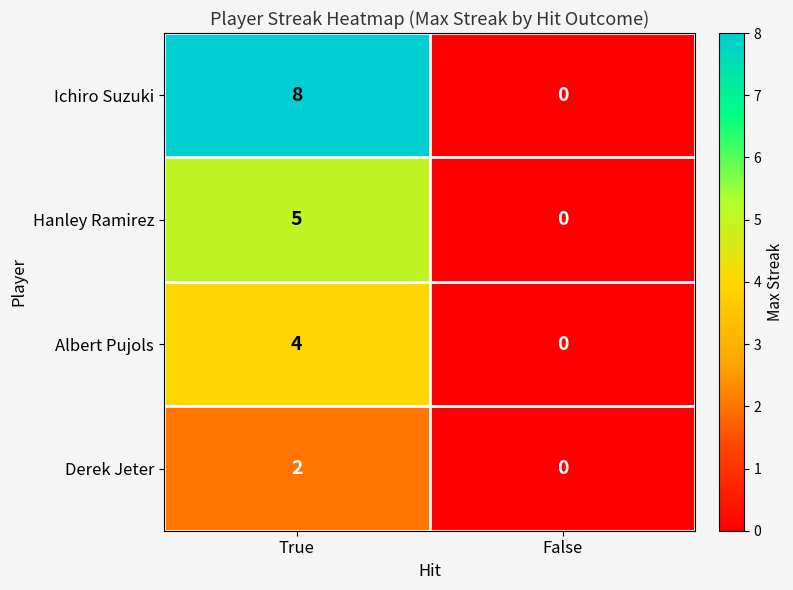

What is the approximate value of Albert Pujols at True?

4